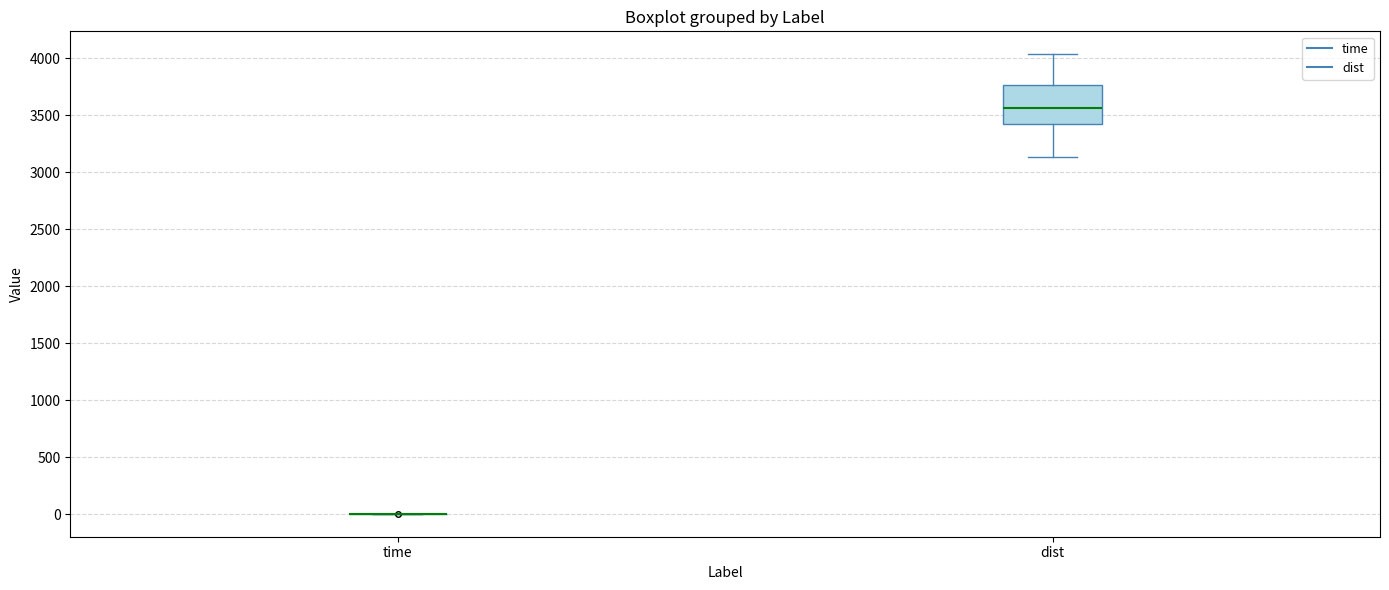

Which box is the tallest, from its lower edge to its upper edge?

dist